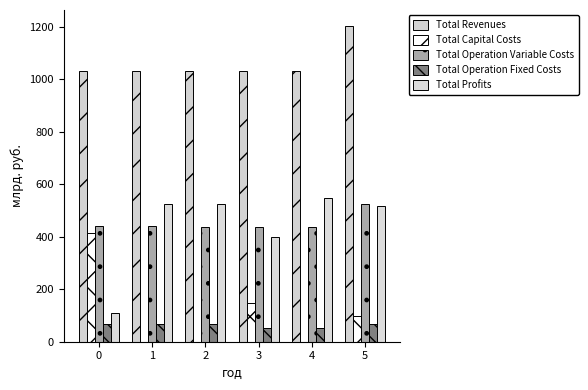

How many groups of bars are there?

6